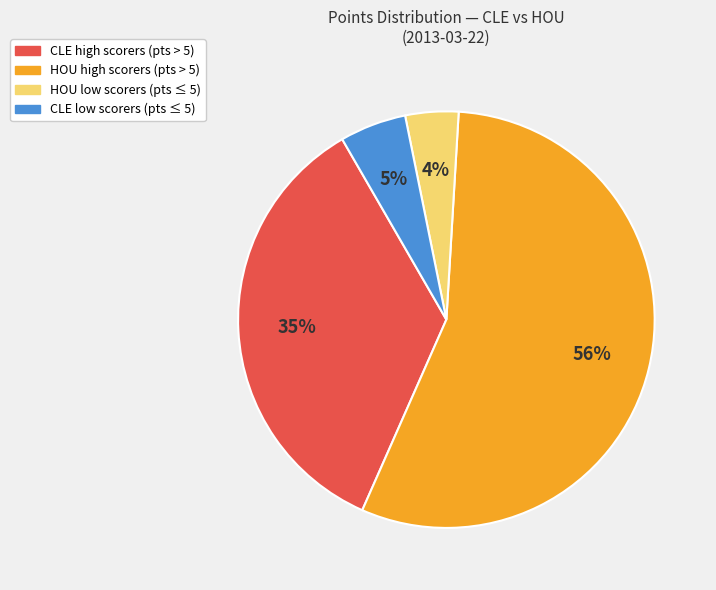

Which category has the smallest portion of the pie?

HOU low scorers (pts ≤ 5)